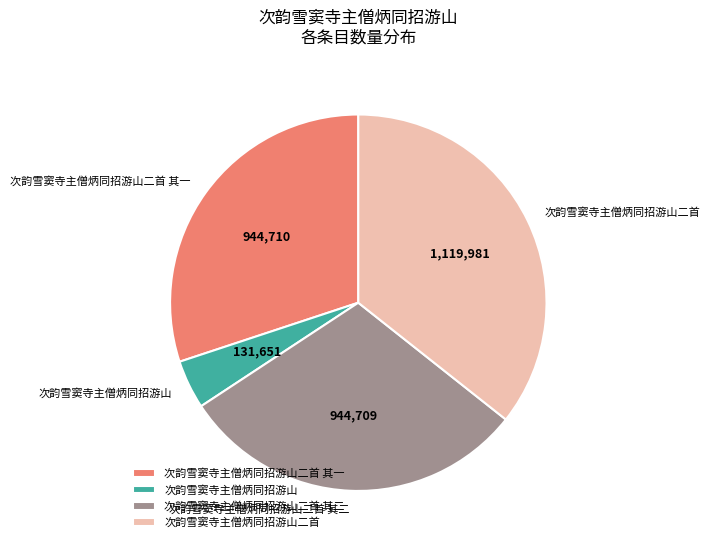

How many slices are in this pie chart?

4